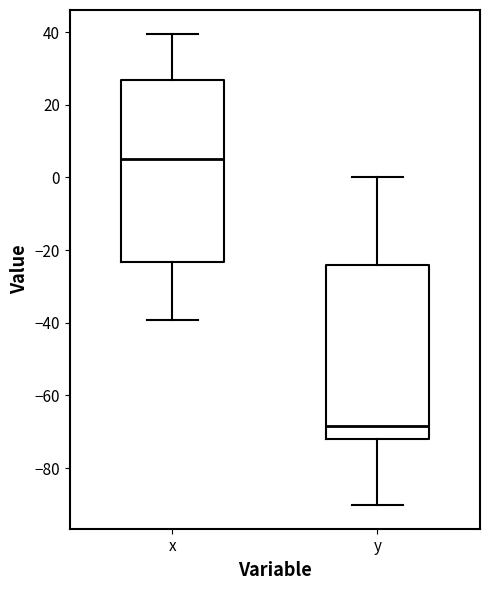

Where does the median line of the box for x sit on the y-axis? The values are not printed on the chart, so give them approximately, as read against the axis.

6